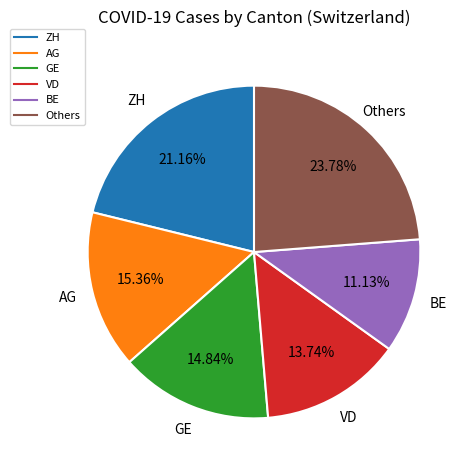

Is there any slice that represents more than half of the pie?

No